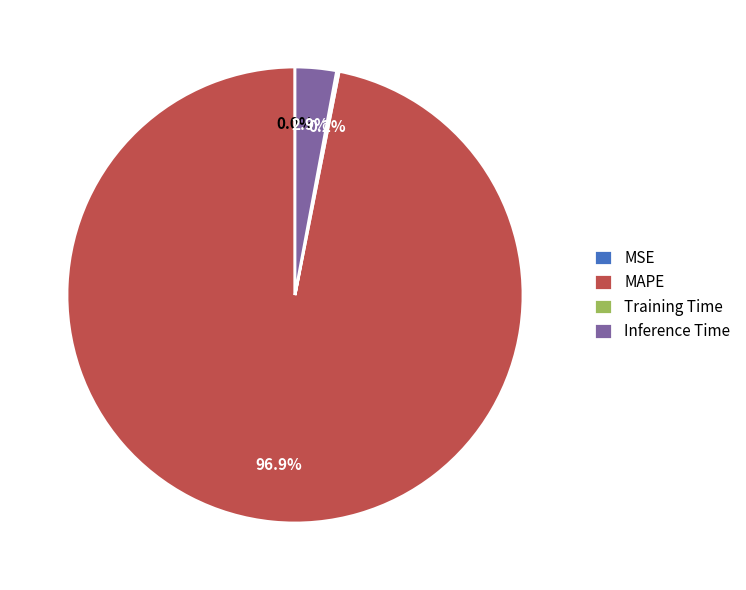

Is there any slice that represents more than half of the pie?

Yes